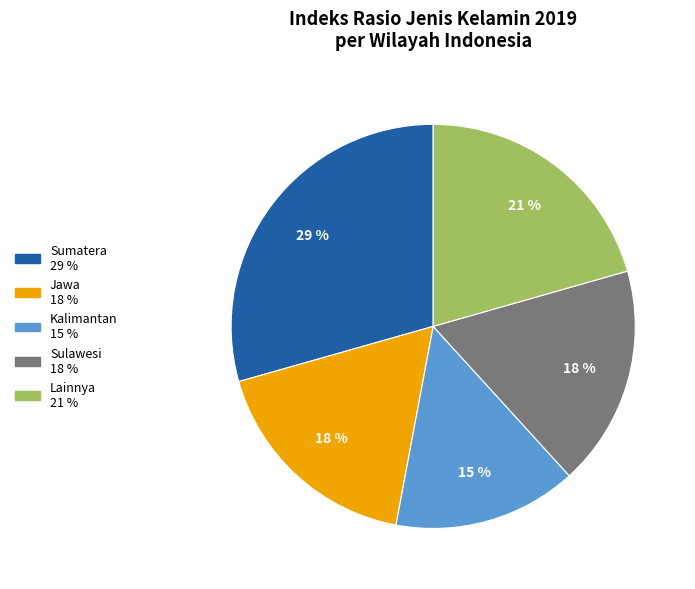

To the nearest percent, what is the average slice percentage?

20%